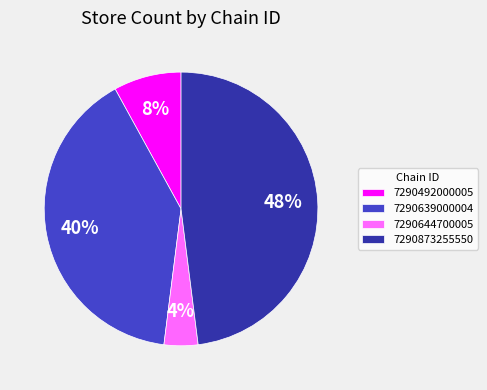

True or false: 7290492000005 accounts for 8% of the total.

True